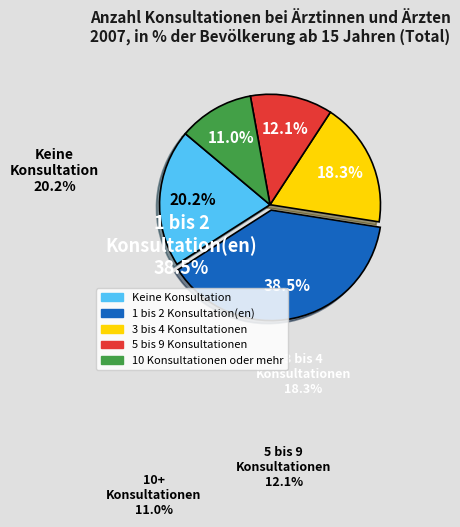

True or false: Keine Konsultation accounts for 8% of the total.

False